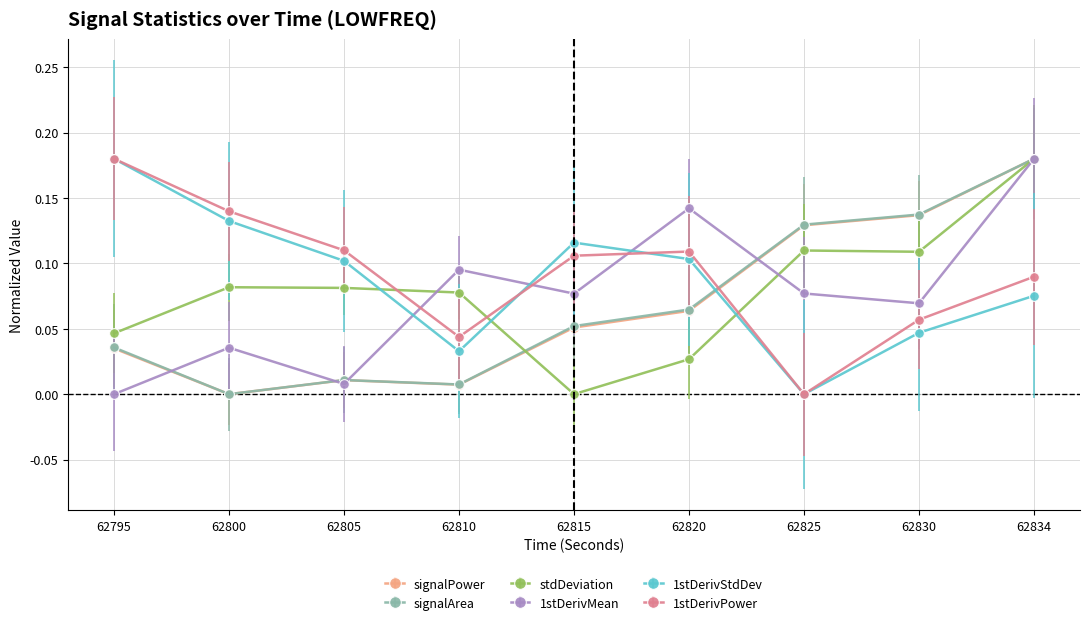

True or false: 1stDerivMean has a value of 0.3 at 62834.

False